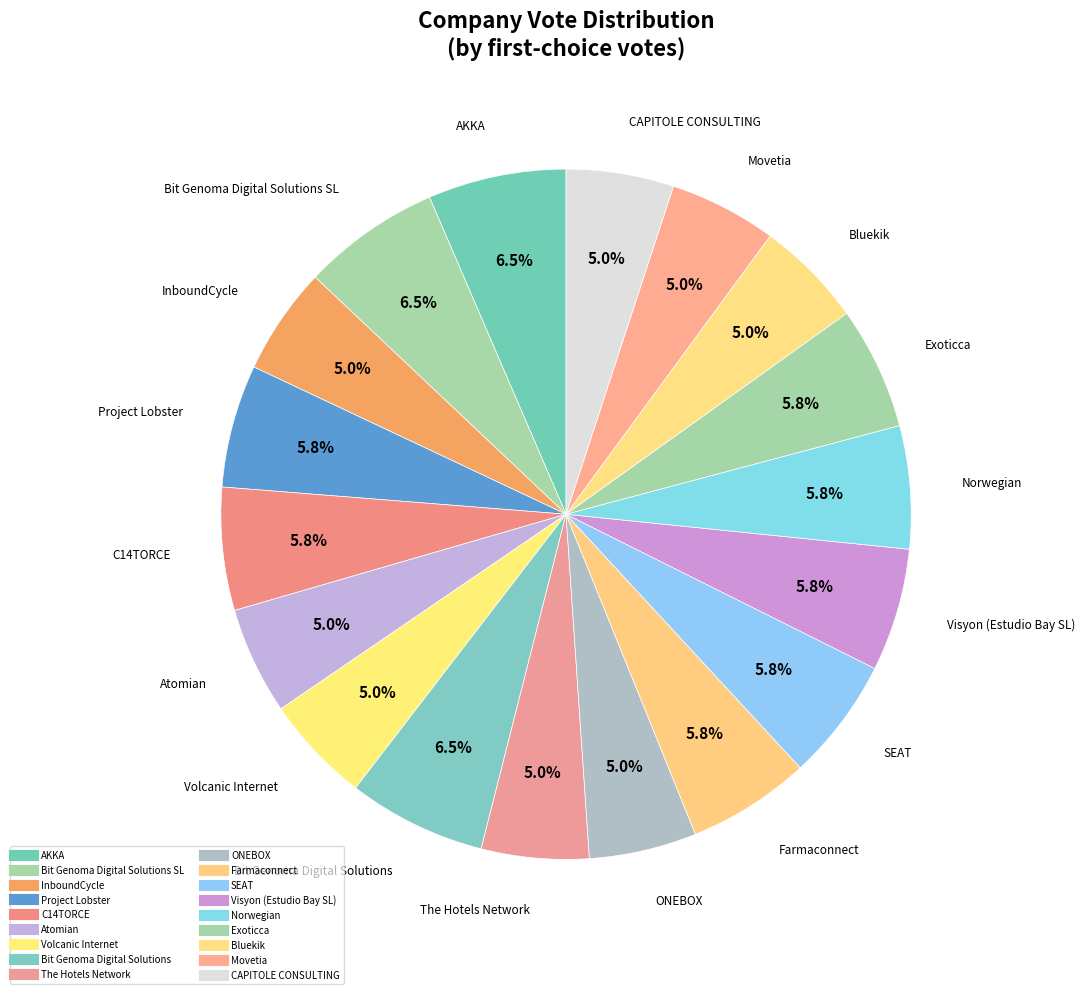

How many slices are in this pie chart?

18